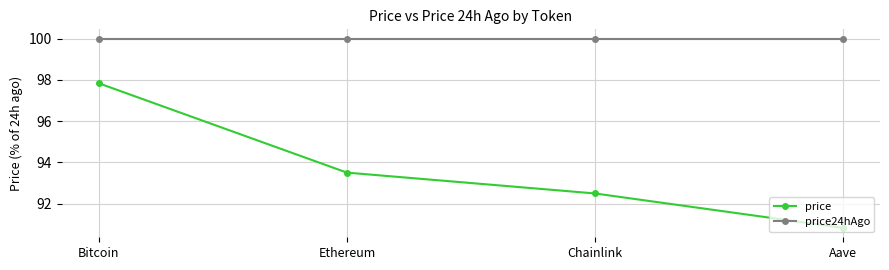

Reading left to right, transcribe all the data shown in this chart.

price: Bitcoin=97.8	Ethereum=93.5	Chainlink=92.5	Aave=90.8
price24hAgo: Bitcoin=100.0	Ethereum=100.0	Chainlink=100.0	Aave=100.0